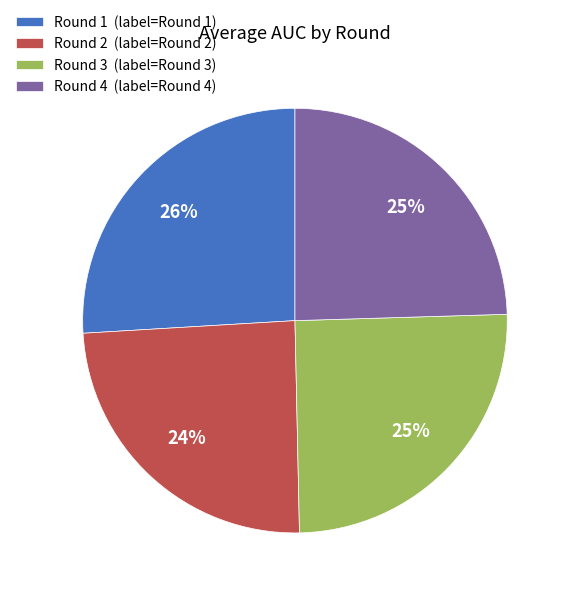

To the nearest percent, what is the combined percentage of Round 3 and Round 4?

50%